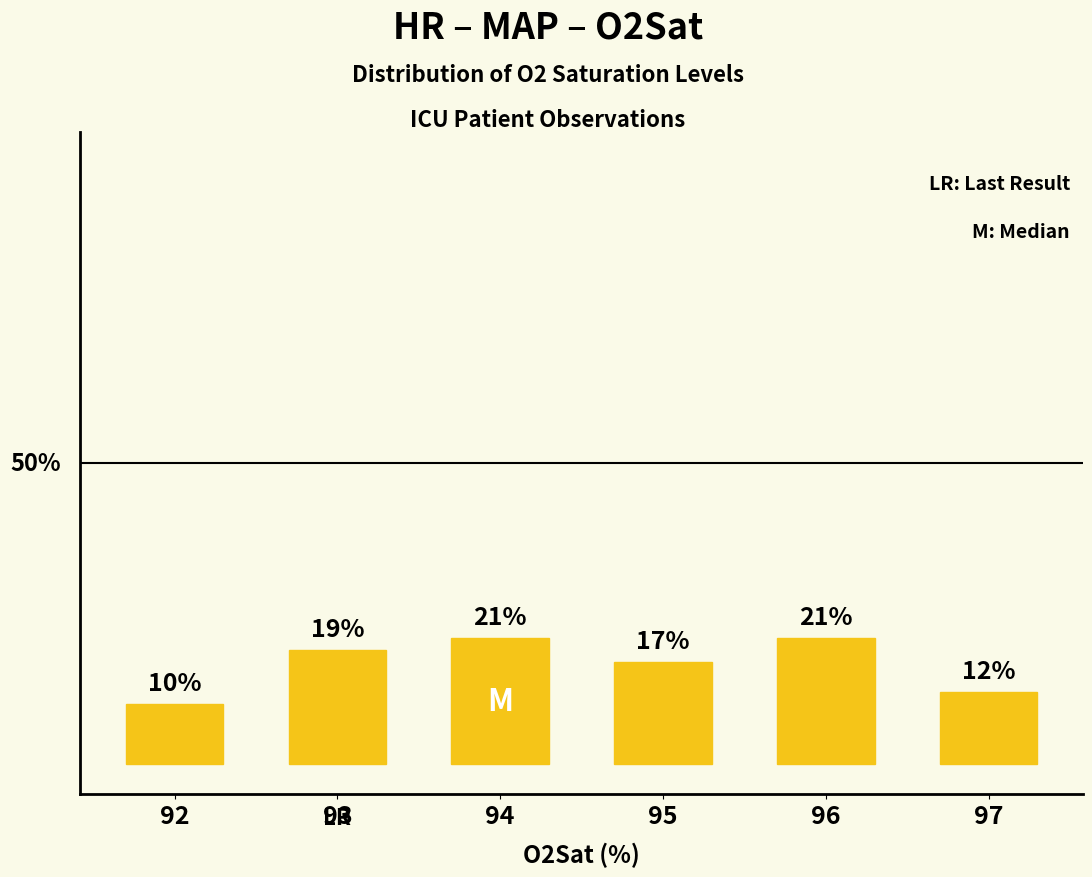

Reading left to right, transcribe all the data shown in this chart.

92=10	93=19	94=21	95=17	96=21	97=12